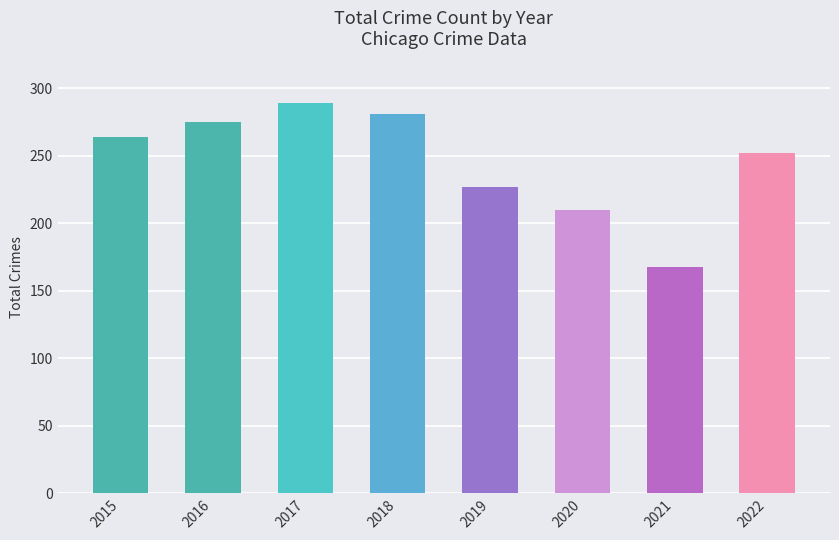

Rank the categories by value from highest to lowest.

2017, 2018, 2016, 2015, 2022, 2019, 2020, 2021